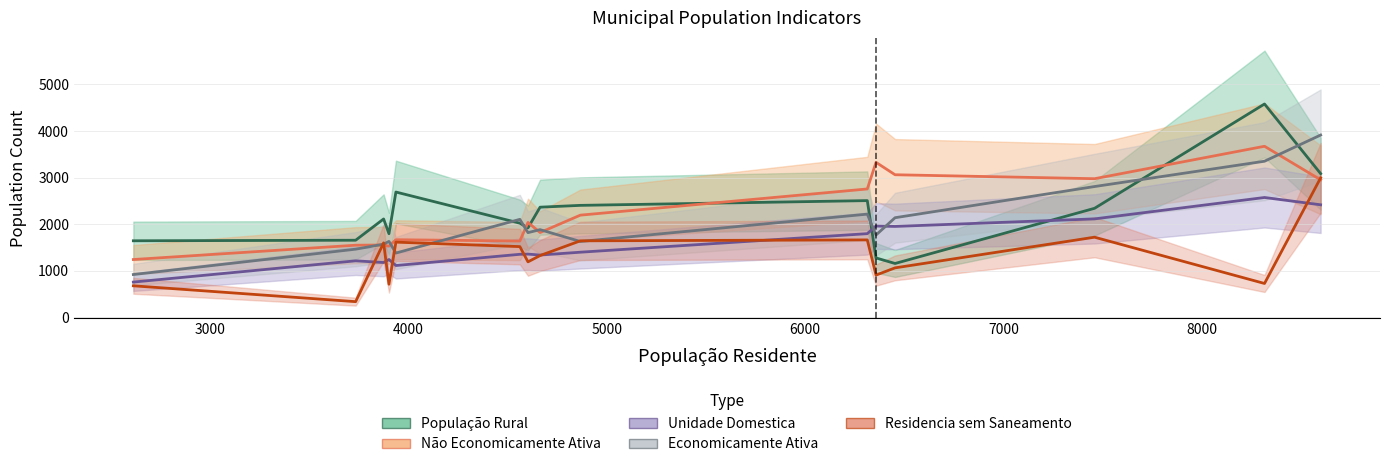

What is the difference between the second highest and second lowest values in the Não Economicamente Ativa series?

1798